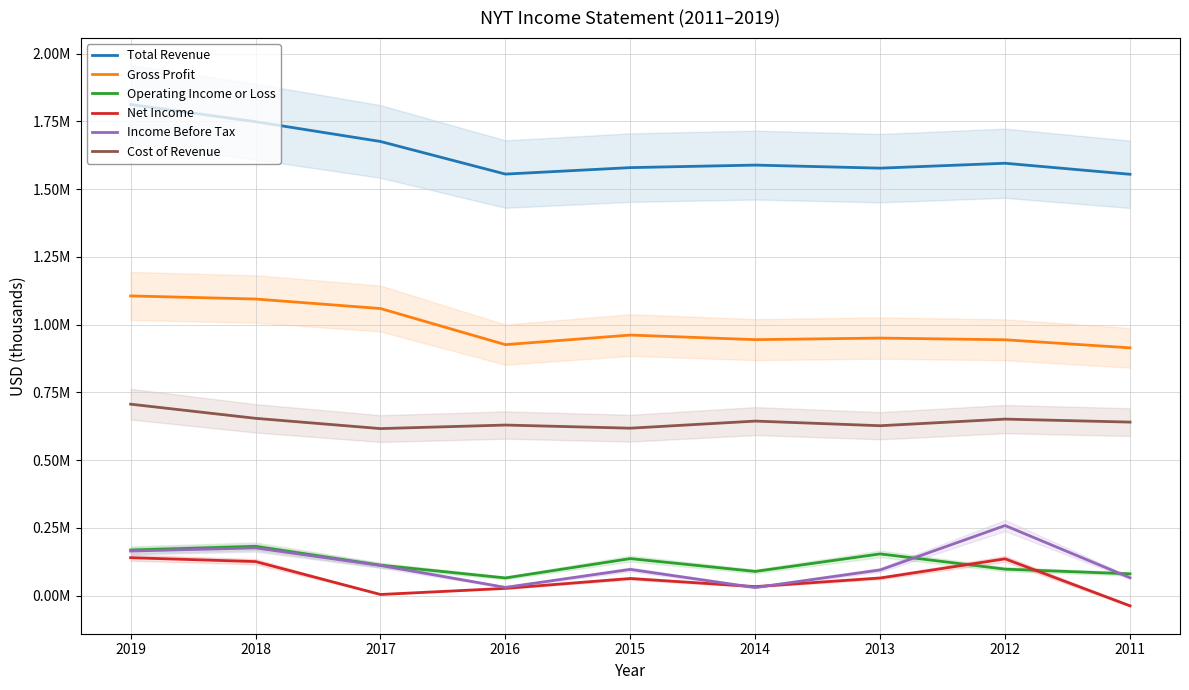

Where is the first local minimum for Cost of Revenue?

2017